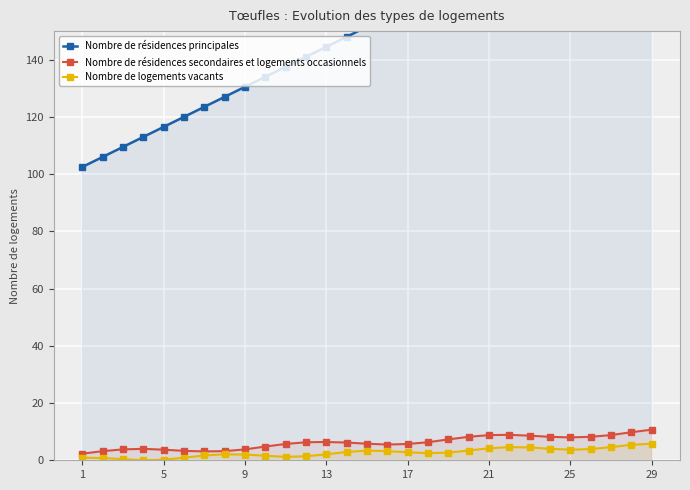

What is the maximum value for Nombre de logements vacants?

5.8